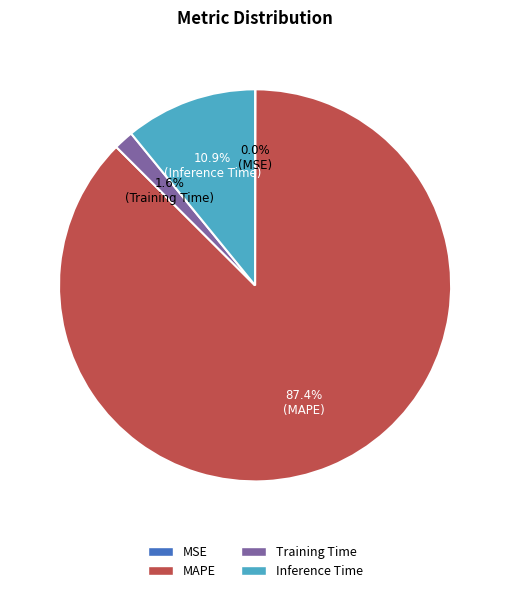

What percentage is the Training Time slice, to the nearest percent?

2%